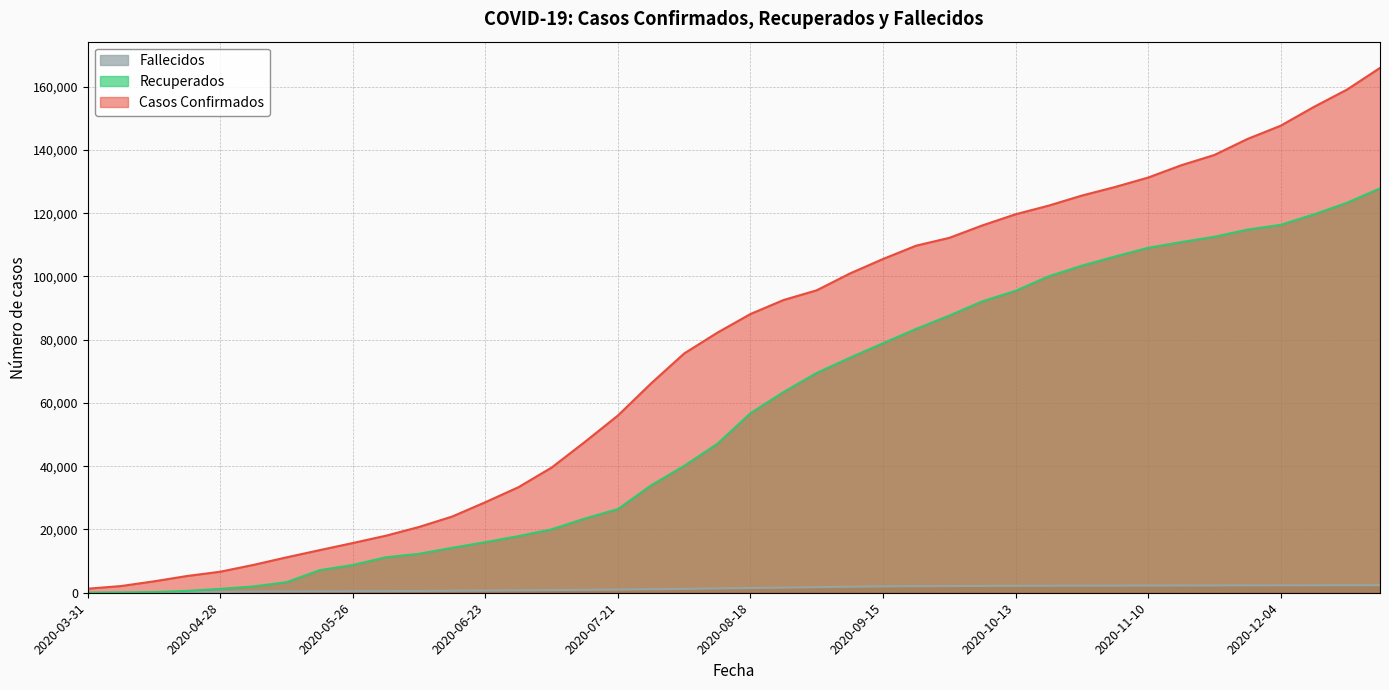

What is the value of the Fallecidos point at the 13th from the left?

691